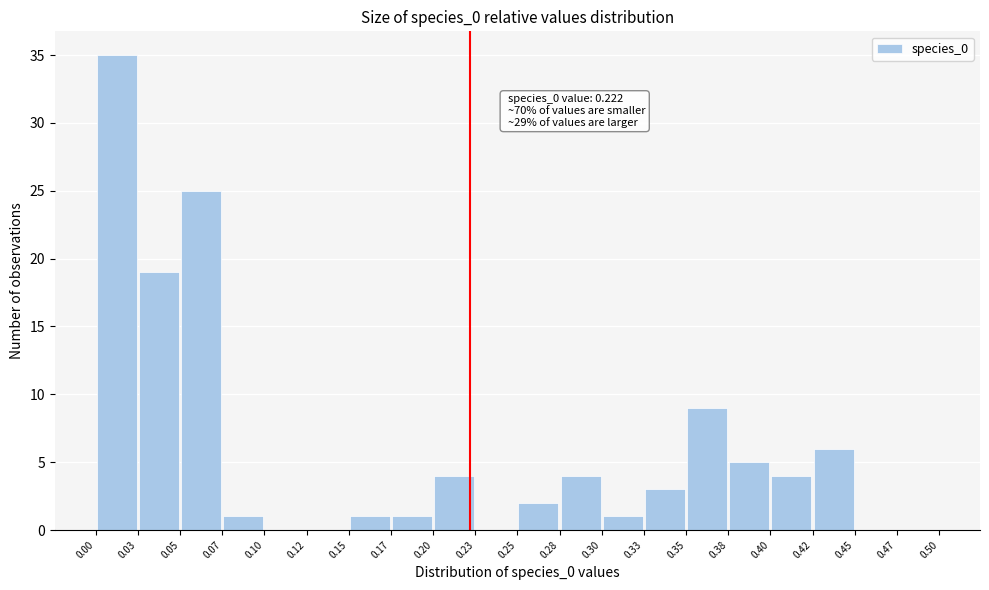

Which range on the x-axis has the tallest bar?

0.00 to 0.03